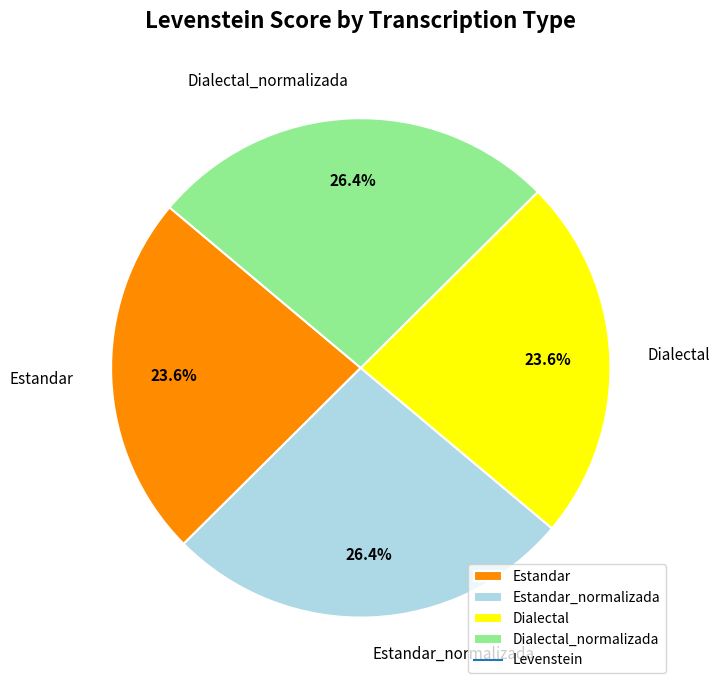

True or false: Dialectal_normalizada accounts for 20% of the total.

False